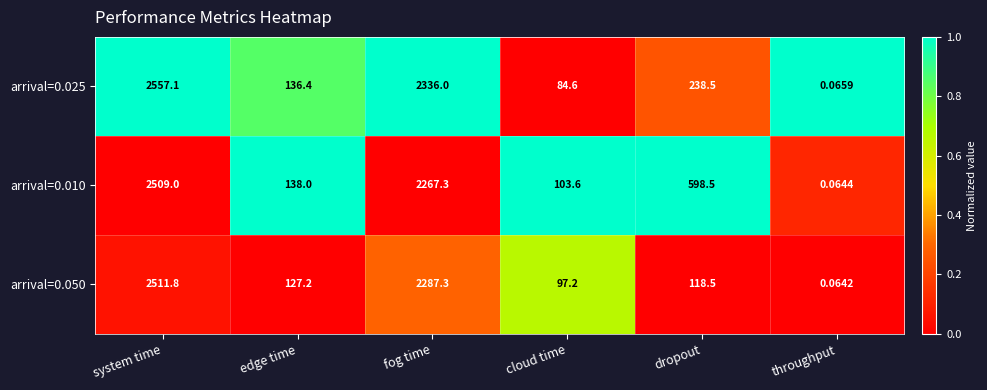

Between system time and cloud time, which series saw the biggest shift?

arrival=0.025